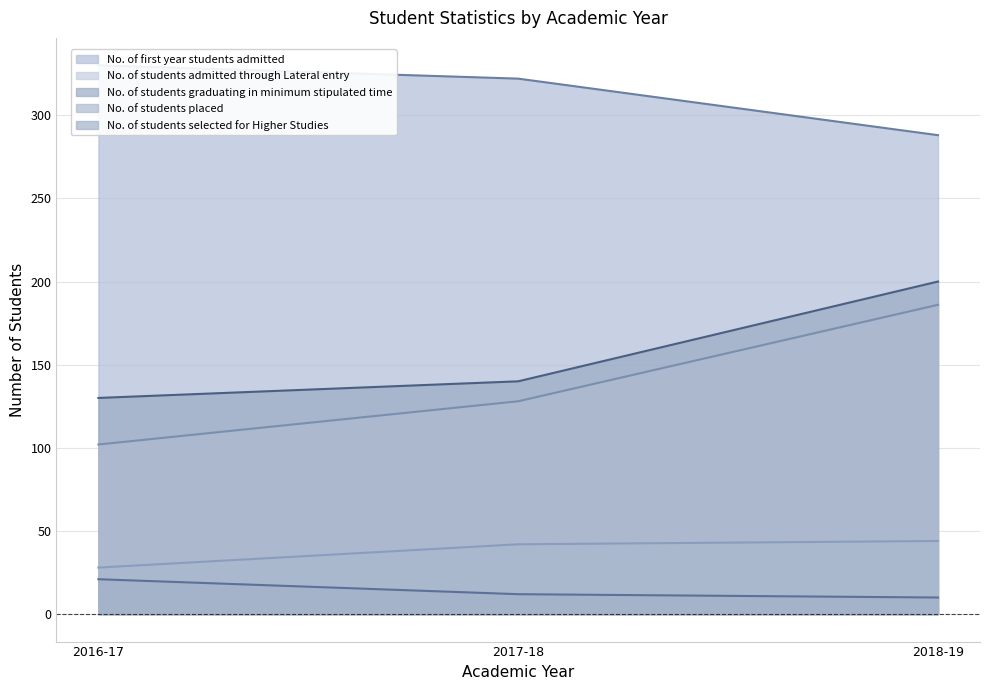

What is the spread (max minus min) of values at 2017-18?

310